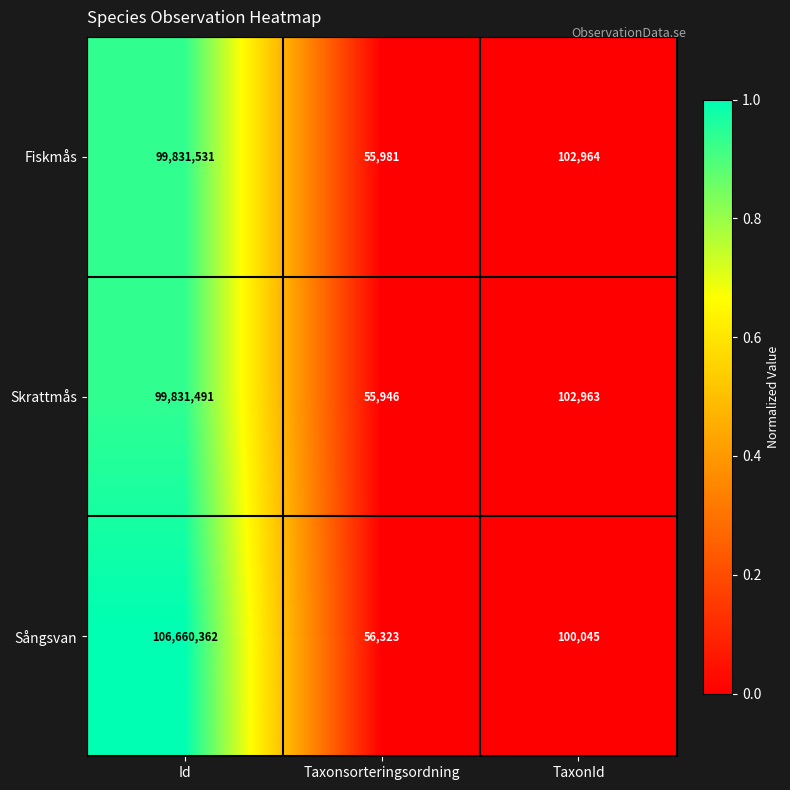

True or false: Sångsvan has a value of 56323 at Taxonsorteringsordning.

True